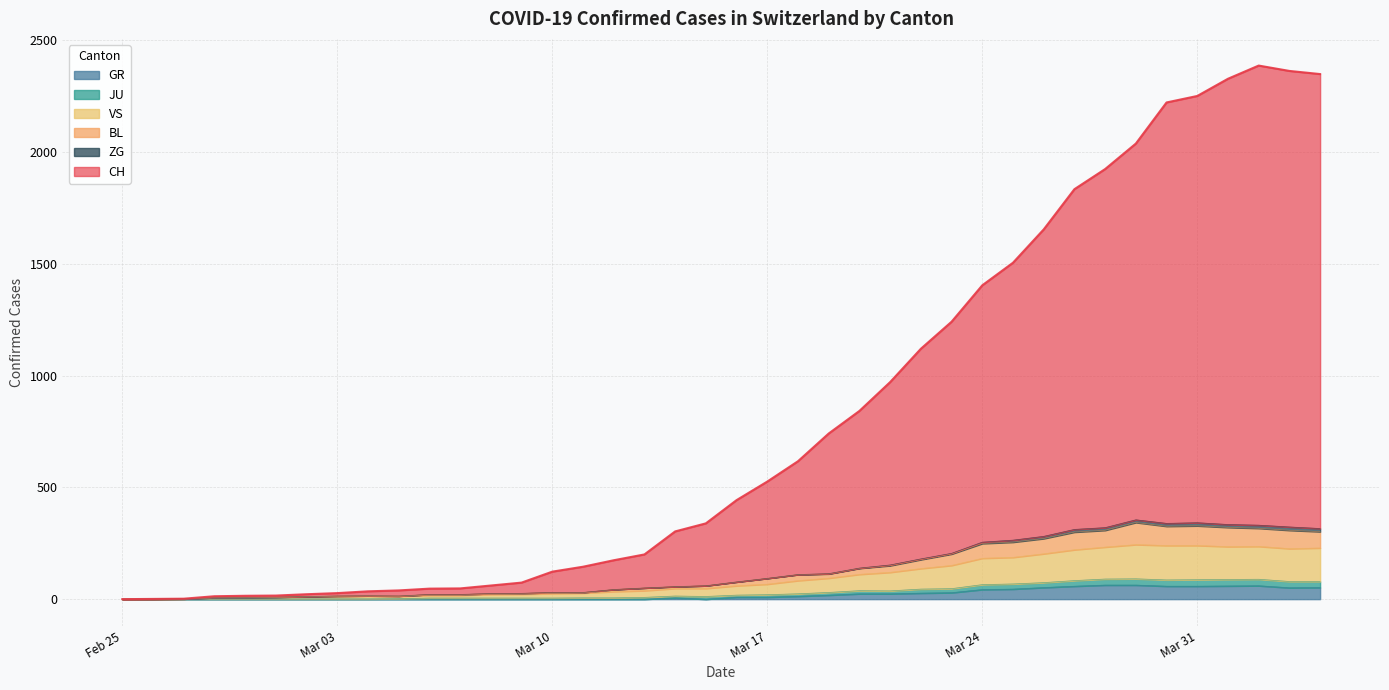

What is the label of the 24th point from the right?

2020-03-12